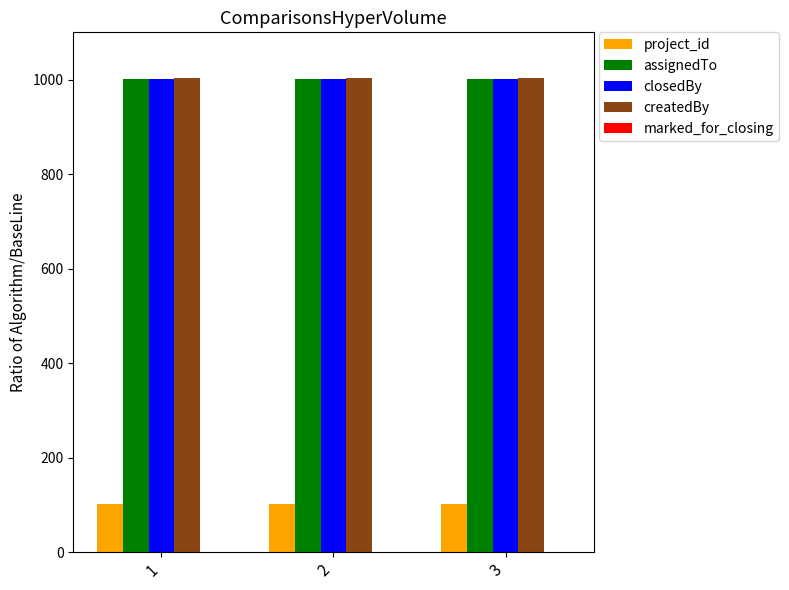

The value of createdBy at 1 is 1726. True or false?

False